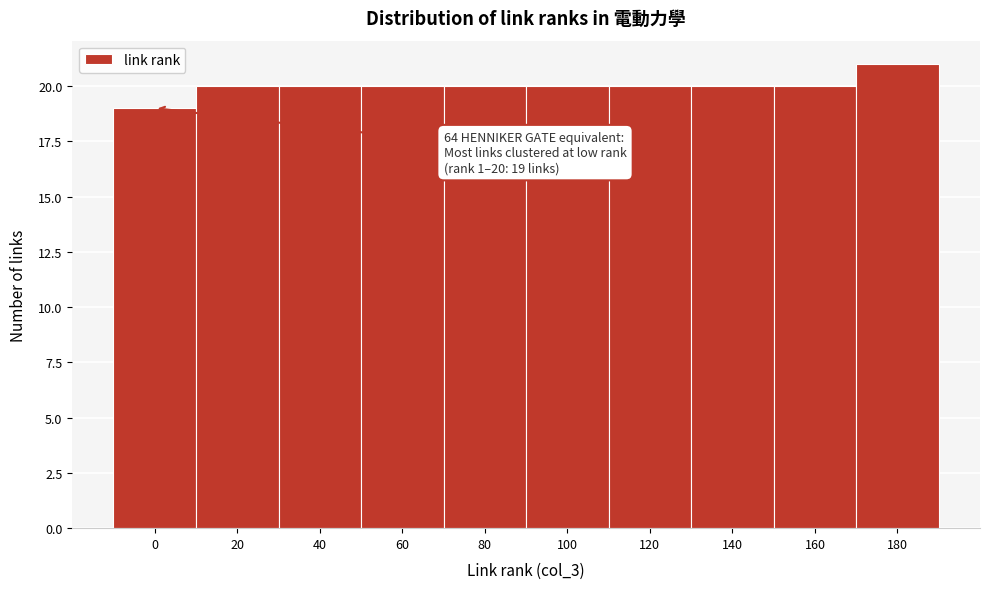

Reading left to right, transcribe all the data shown in this chart.

19	20	20	20	20	20	20	20	20	21